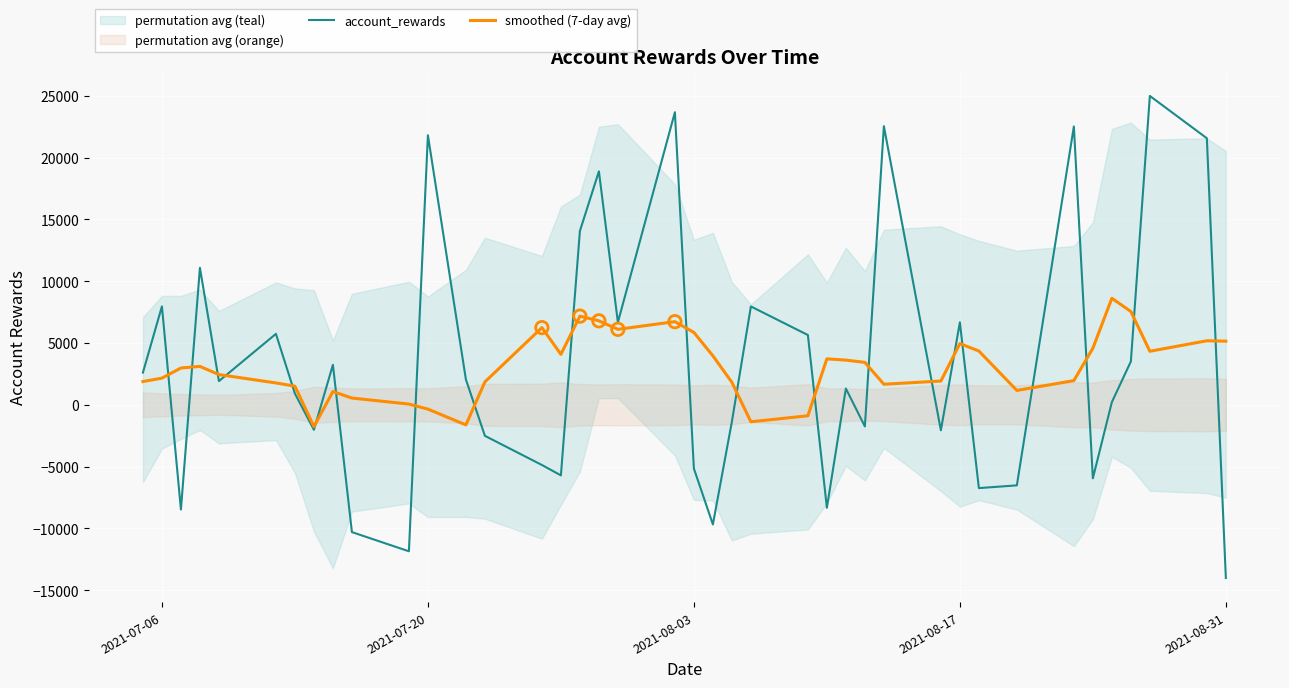

What is the highest value of the smoothed (7-day avg) series?

8621.5